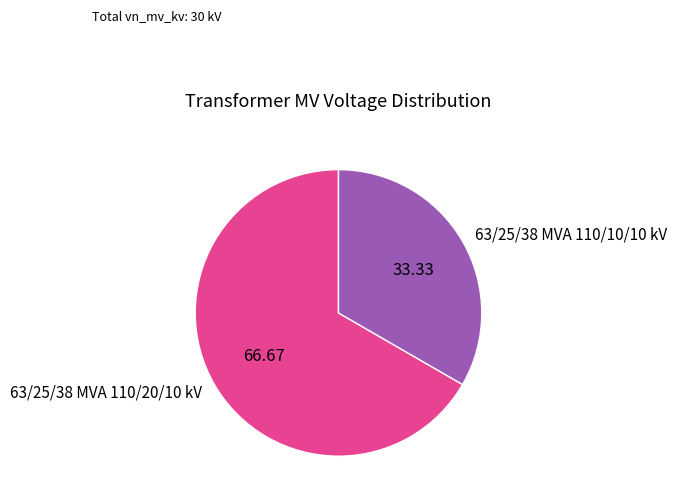

Is it true that 63/25/38 MVA 110/10/10 kV is 33% of the pie?

True